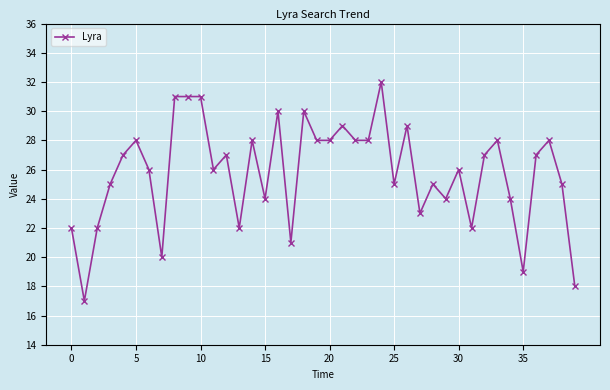

What is the minimum value shown in the chart?

17